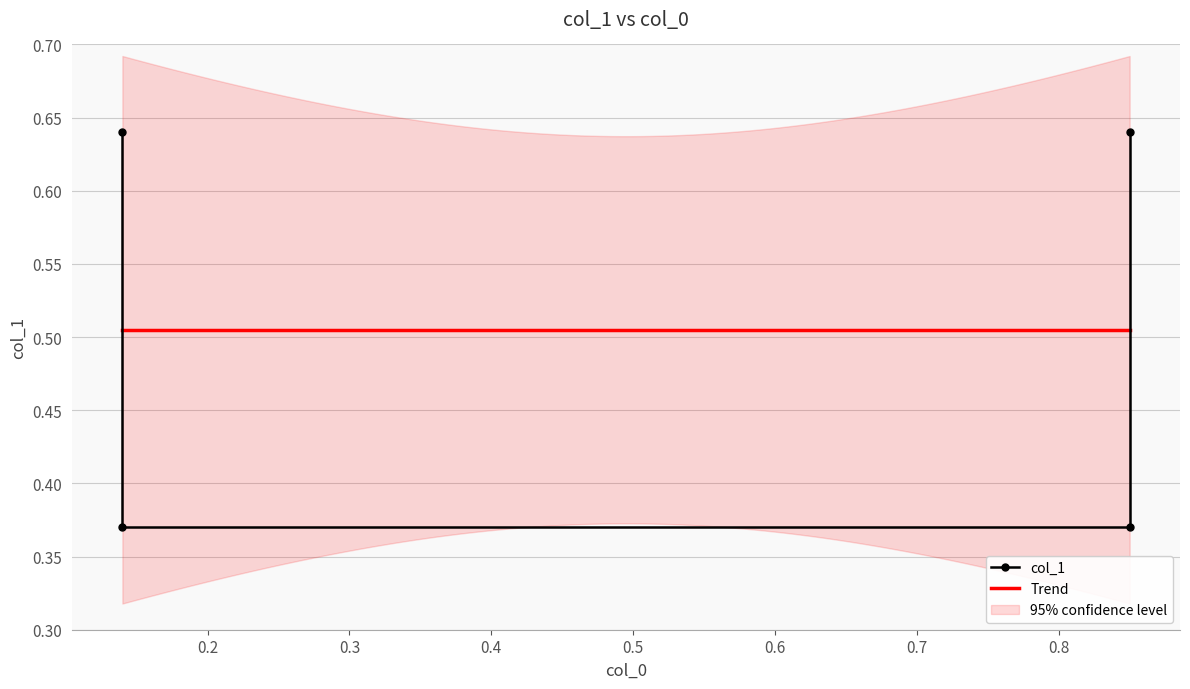

How many distinct data groups are displayed?

1